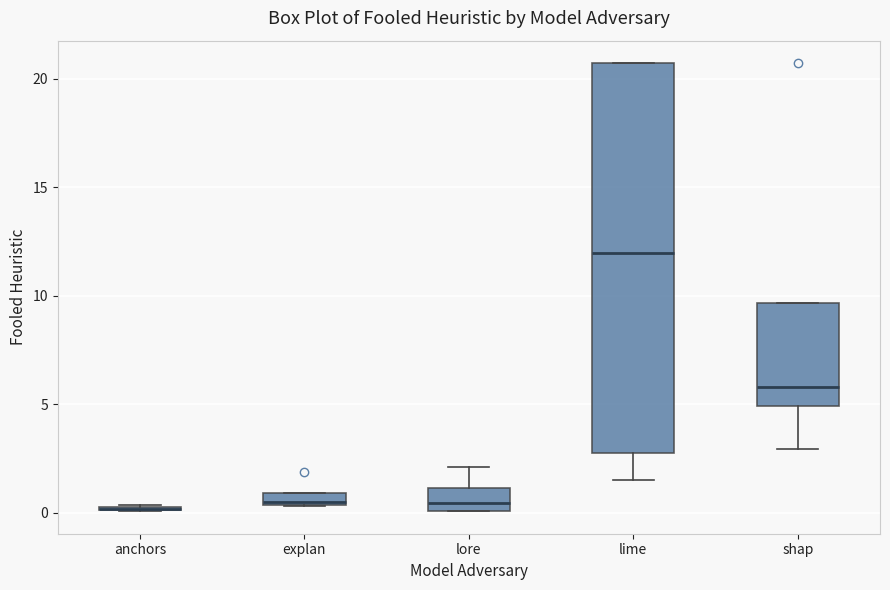

Where does the lower whisker of the box for shap end on the y-axis? The values are not printed on the chart, so give them approximately, as read against the axis.

3.0